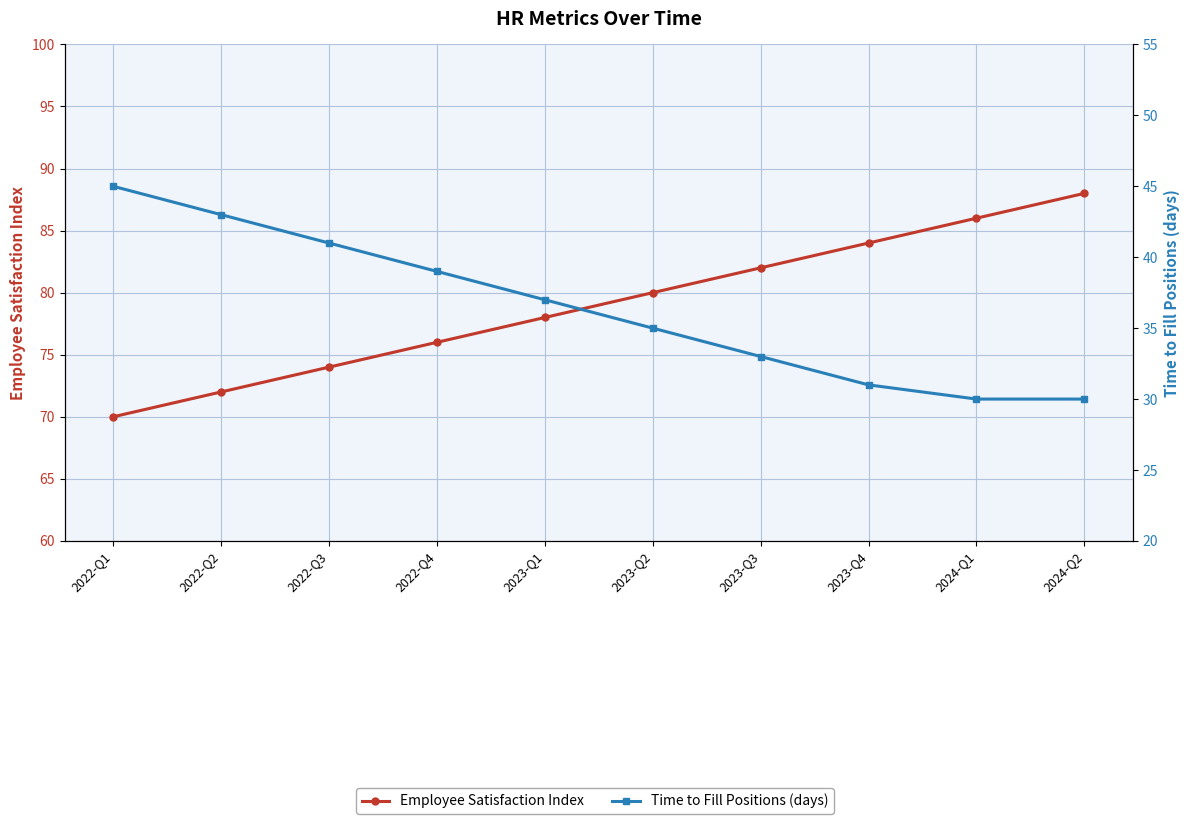

What is the label of the 10th point from the right?

2022-Q1